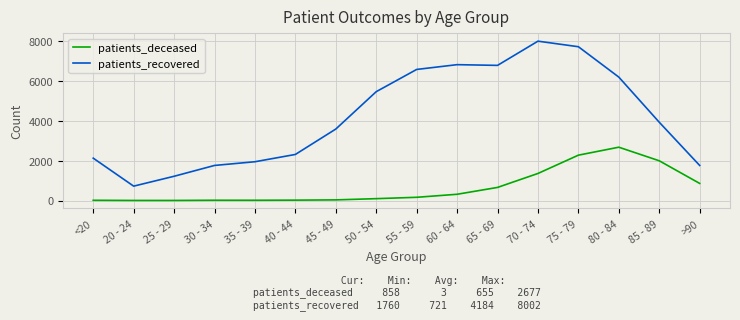

Does the chart have visible grid lines?

Yes